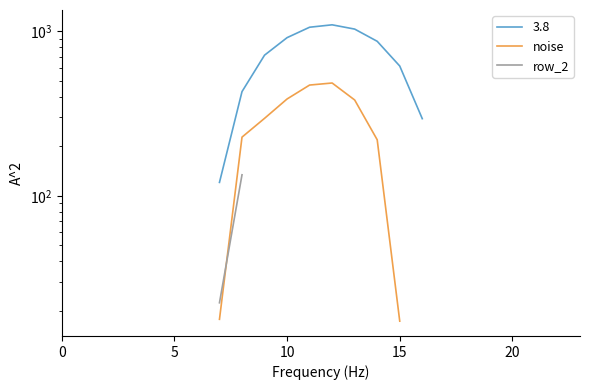

Between 10 and 21, which is larger?

21